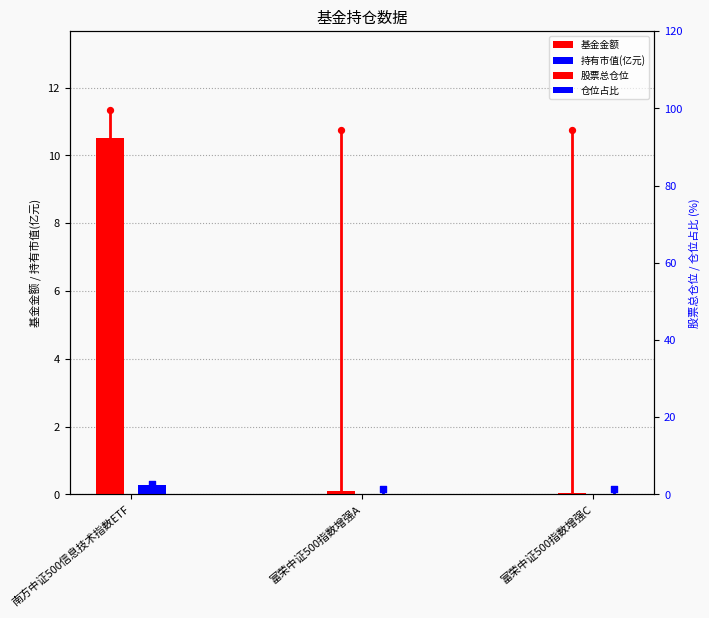

Which series reaches the minimum Y coordinate?

持有市值(亿元)